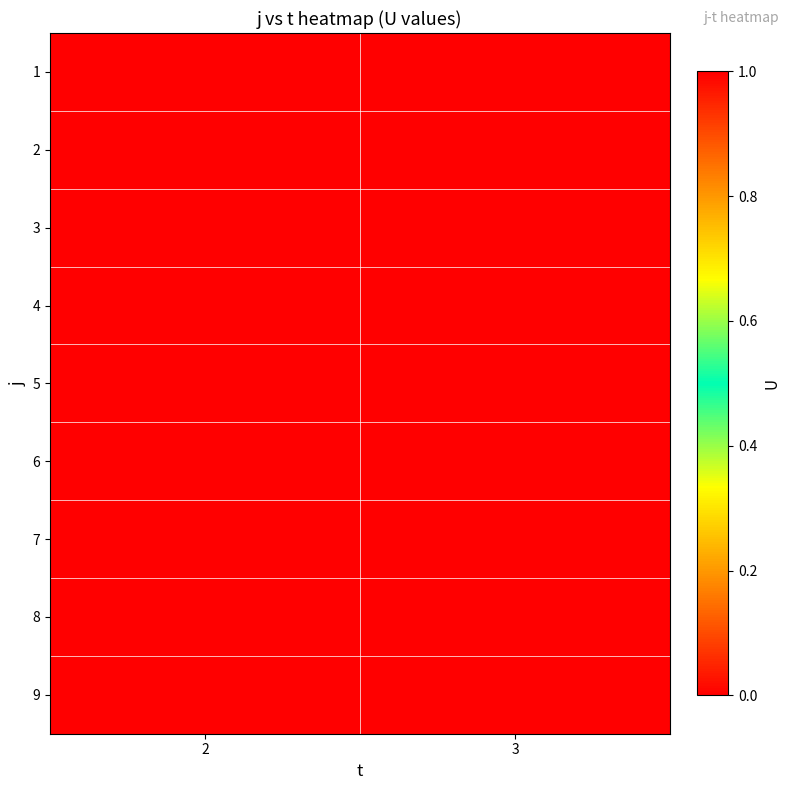

Reading left to right, transcribe all the data shown in this chart.

1: 2=0	3=1
2: 2=0	3=1
3: 2=0	3=1
4: 2=1	3=0
5: 2=0	3=1
6: 2=0	3=1
7: 2=0	3=1
8: 2=0	3=1
9: 2=0	3=1